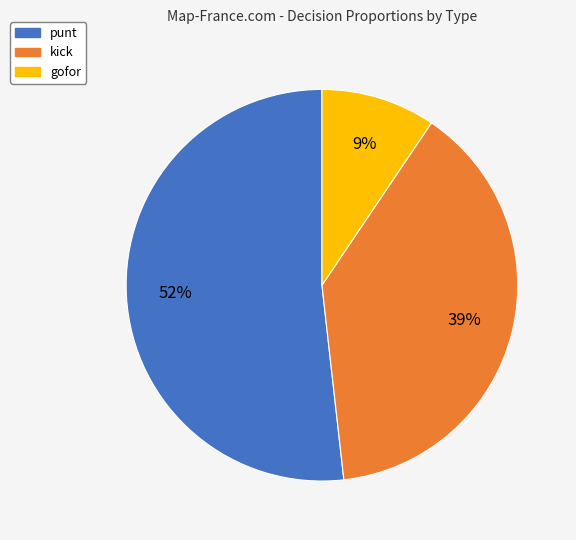

What is the majority slice?

punt